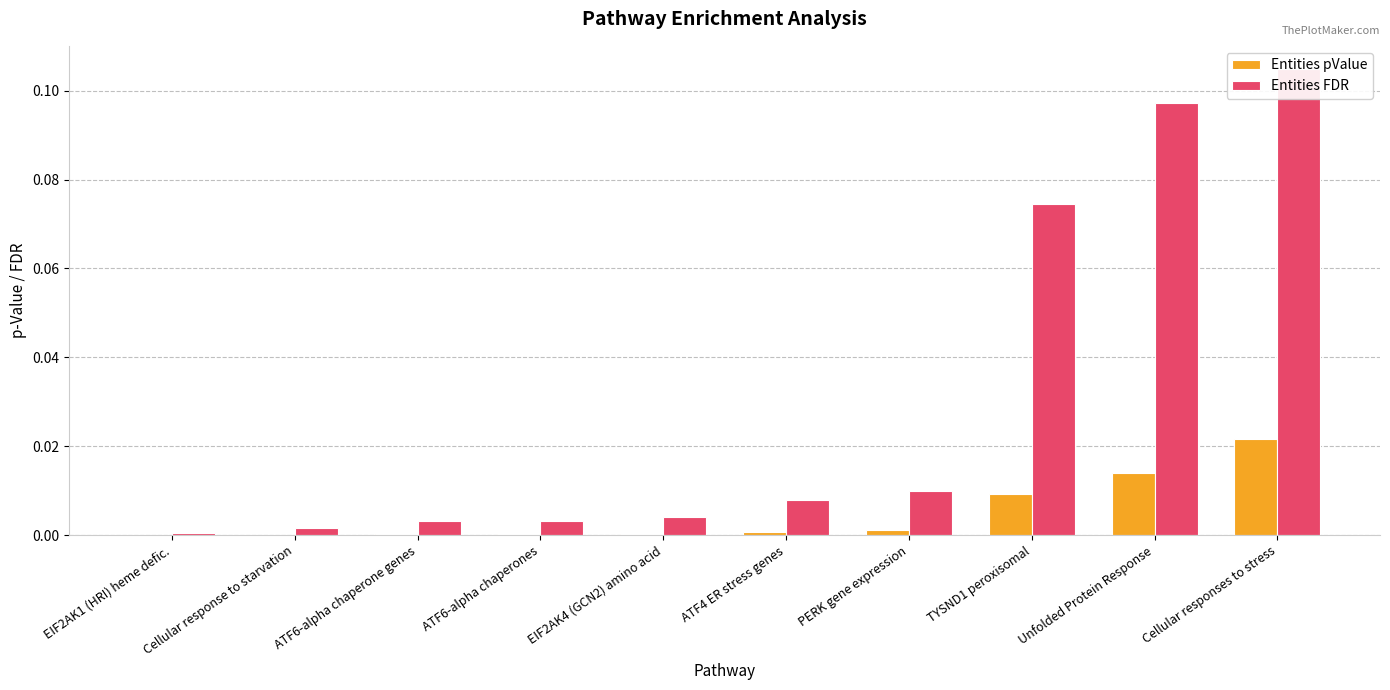

Reading right to left, what are all the values shown in this chart?

Entities pValue: Cellular responses to stress=0.0	Unfolded Protein Response=0.0	TYSND1 peroxisomal=0.0	PERK gene expression=0.0	ATF4 ER stress genes=0.0	EIF2AK4 (GCN2) amino acid=0.0	ATF6-alpha chaperones=0.0	ATF6-alpha chaperone genes=0.0	Cellular response to starvation=0.0	EIF2AK1 (HRI) heme defic.=0.0
Entities FDR: Cellular responses to stress=0.1	Unfolded Protein Response=0.1	TYSND1 peroxisomal=0.1	PERK gene expression=0.0	ATF4 ER stress genes=0.0	EIF2AK4 (GCN2) amino acid=0.0	ATF6-alpha chaperones=0.0	ATF6-alpha chaperone genes=0.0	Cellular response to starvation=0.0	EIF2AK1 (HRI) heme defic.=0.0